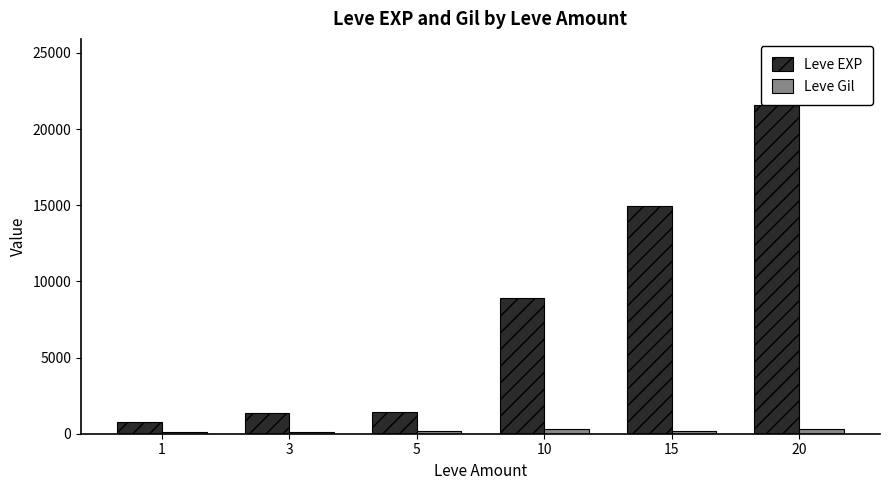

The value of Leve EXP at 10 is 4510. True or false?

False